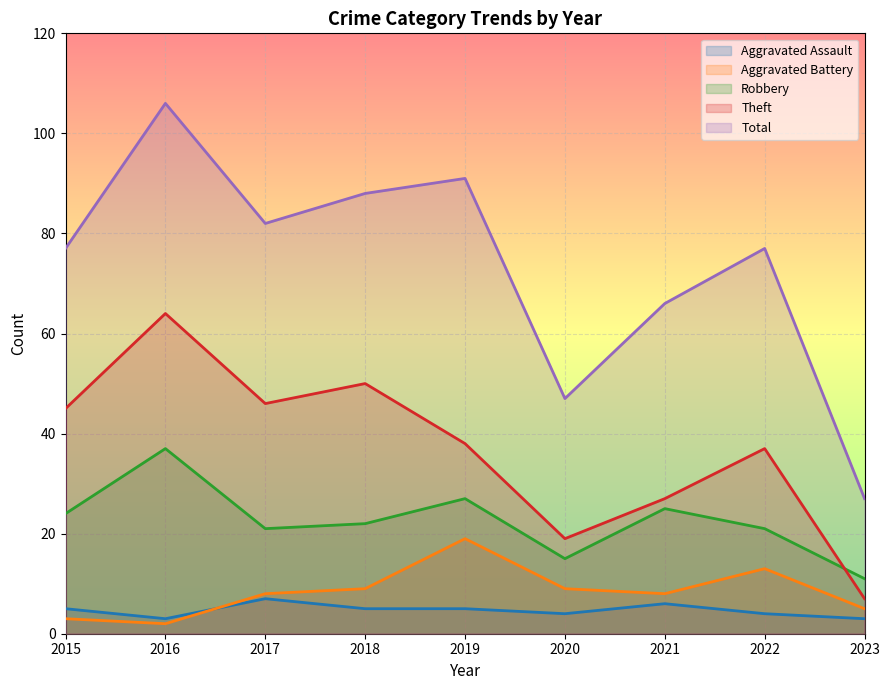

How many values in the Theft series exceed 38?

4